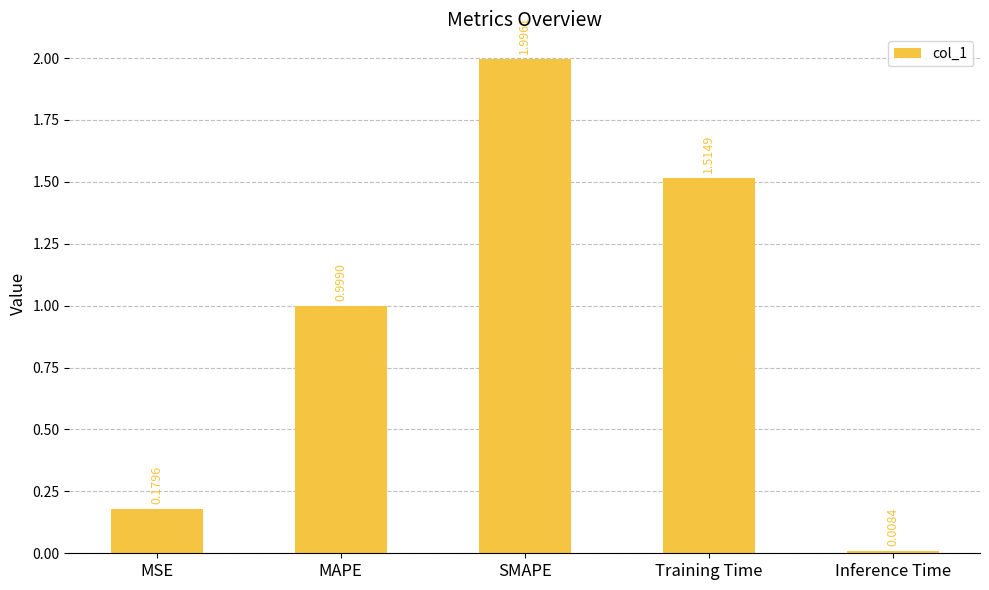

What is the label of the 3rd bar from the left?

SMAPE